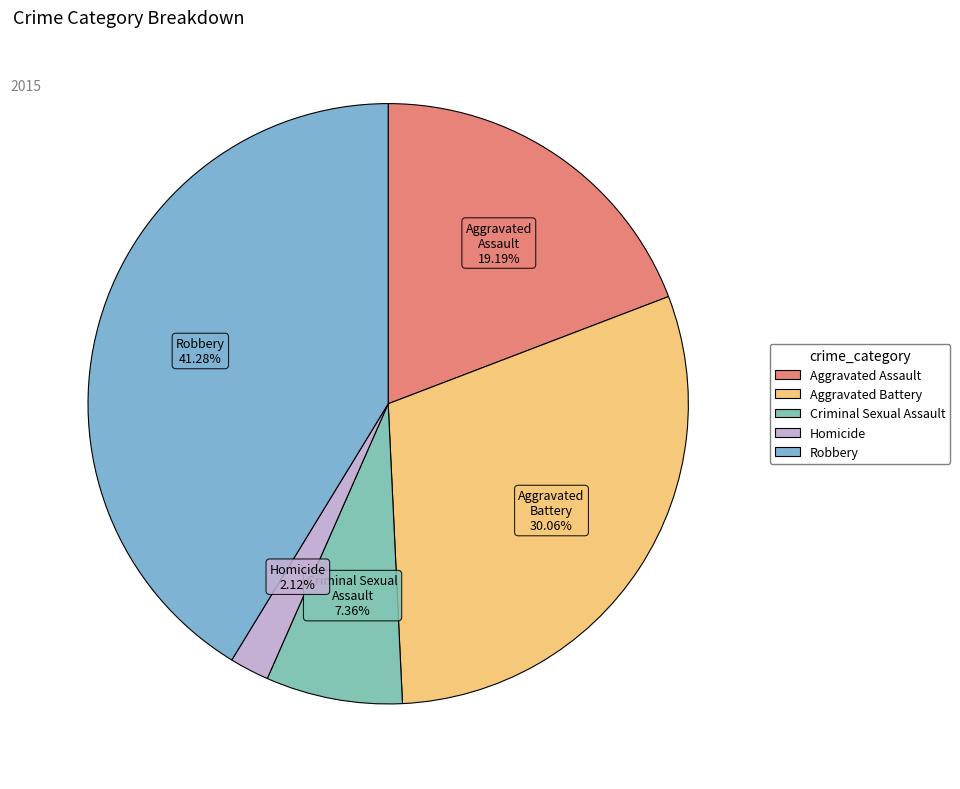

To the nearest percent, what is the combined percentage of Aggravated Battery and Aggravated Assault?

49%